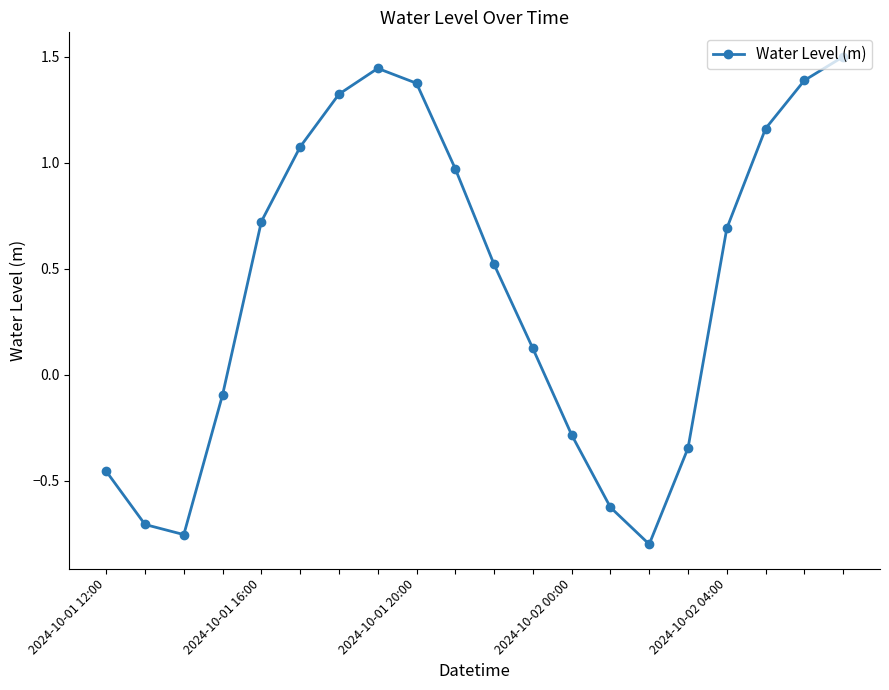

Is this an area chart (filled region under the line)?

No